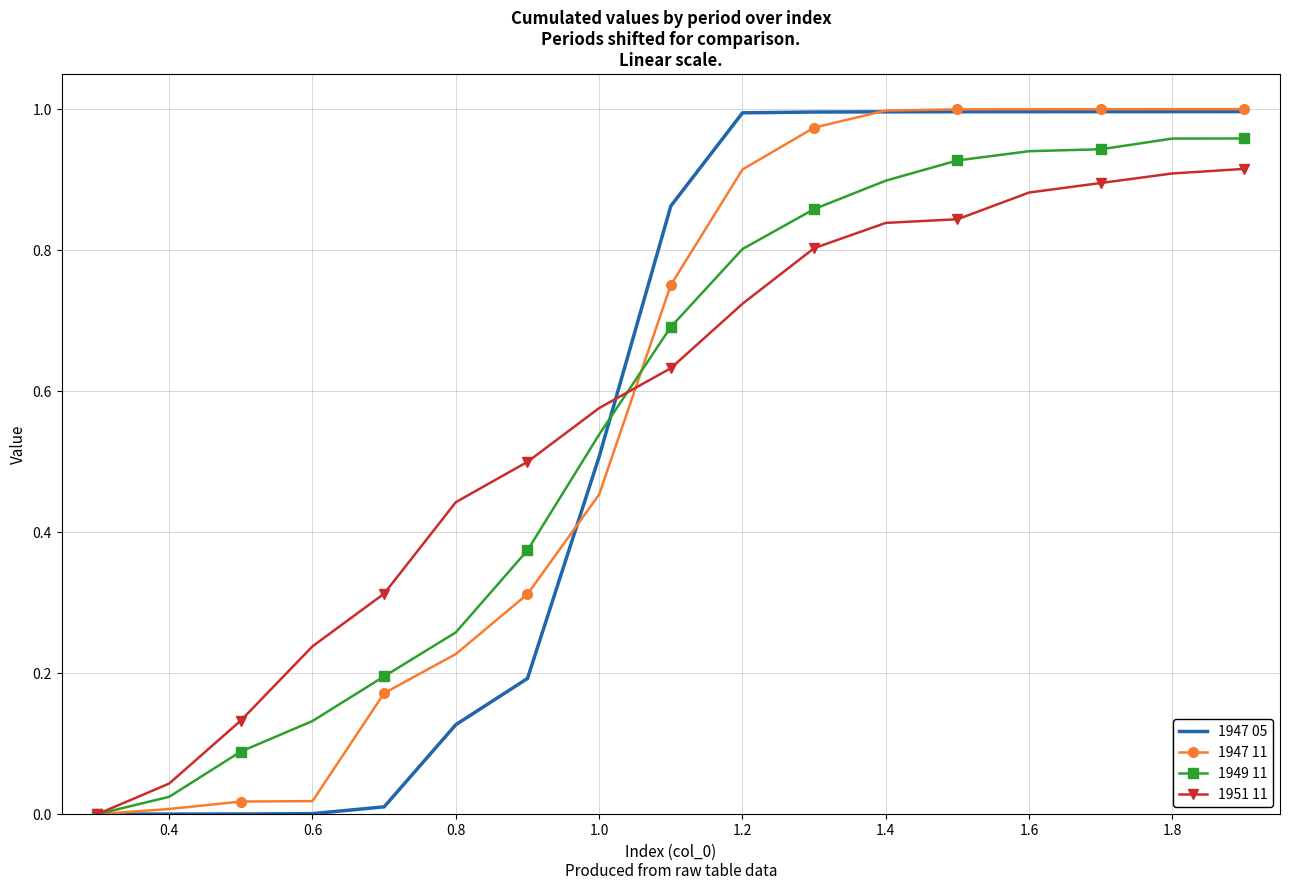

Is the value of 1951 11 at 0.4 greater than the value of 1947 05 at 1.4?

No